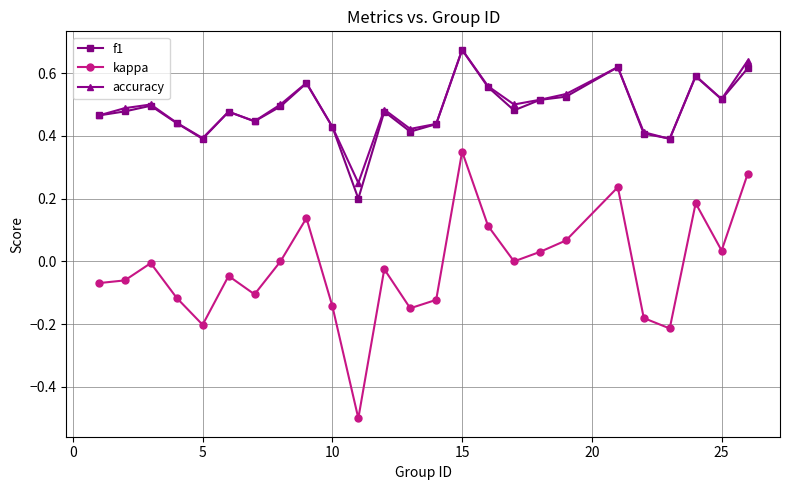

How many distinct data groups are displayed?

3